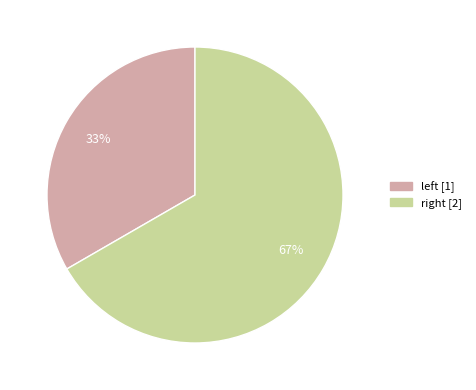

Count the number of slices in the pie.

2